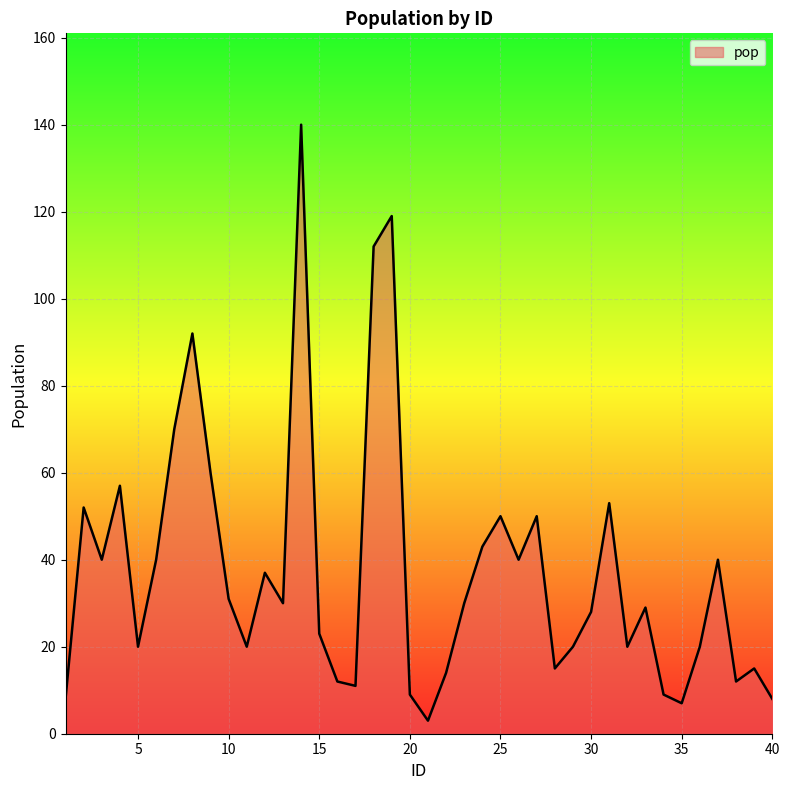

What is the smallest value displayed?

3